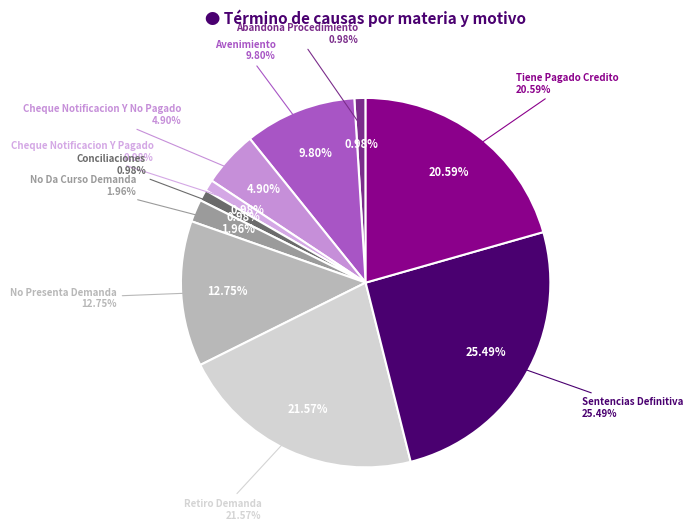

Does any single category account for the majority?

No